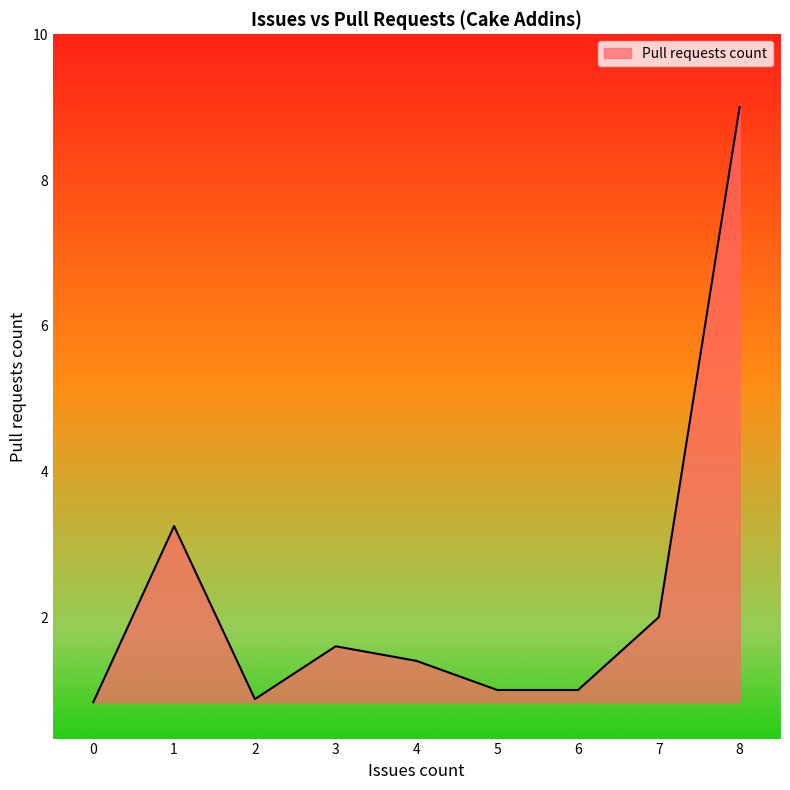

What is the greatest value displayed?

9.0